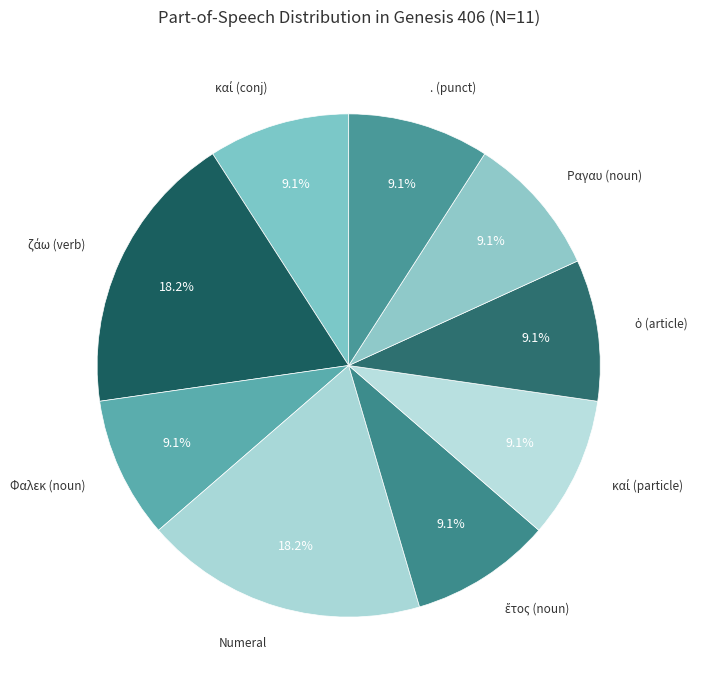

Count the number of slices in the pie.

9